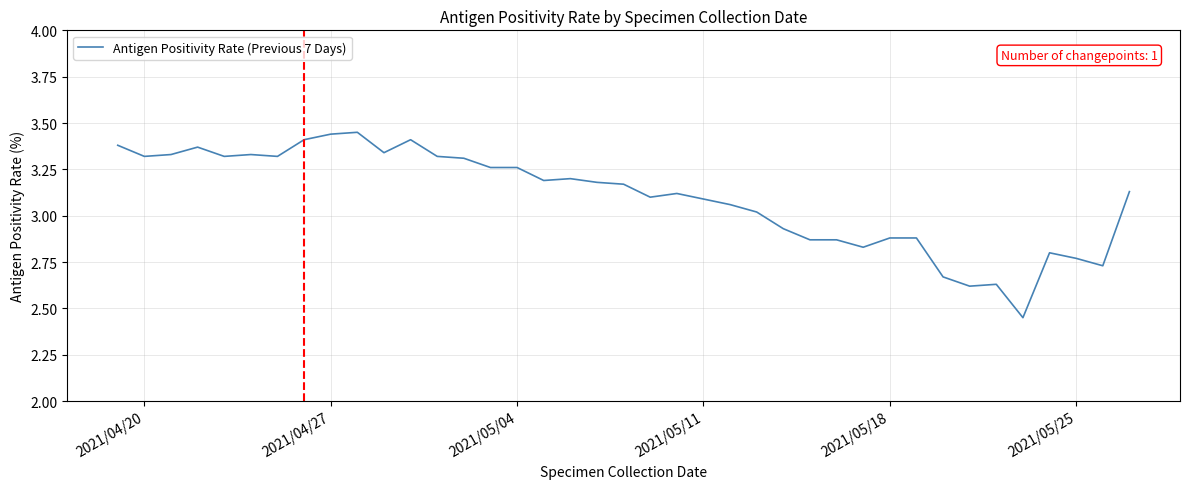

Does the chart have visible grid lines?

Yes